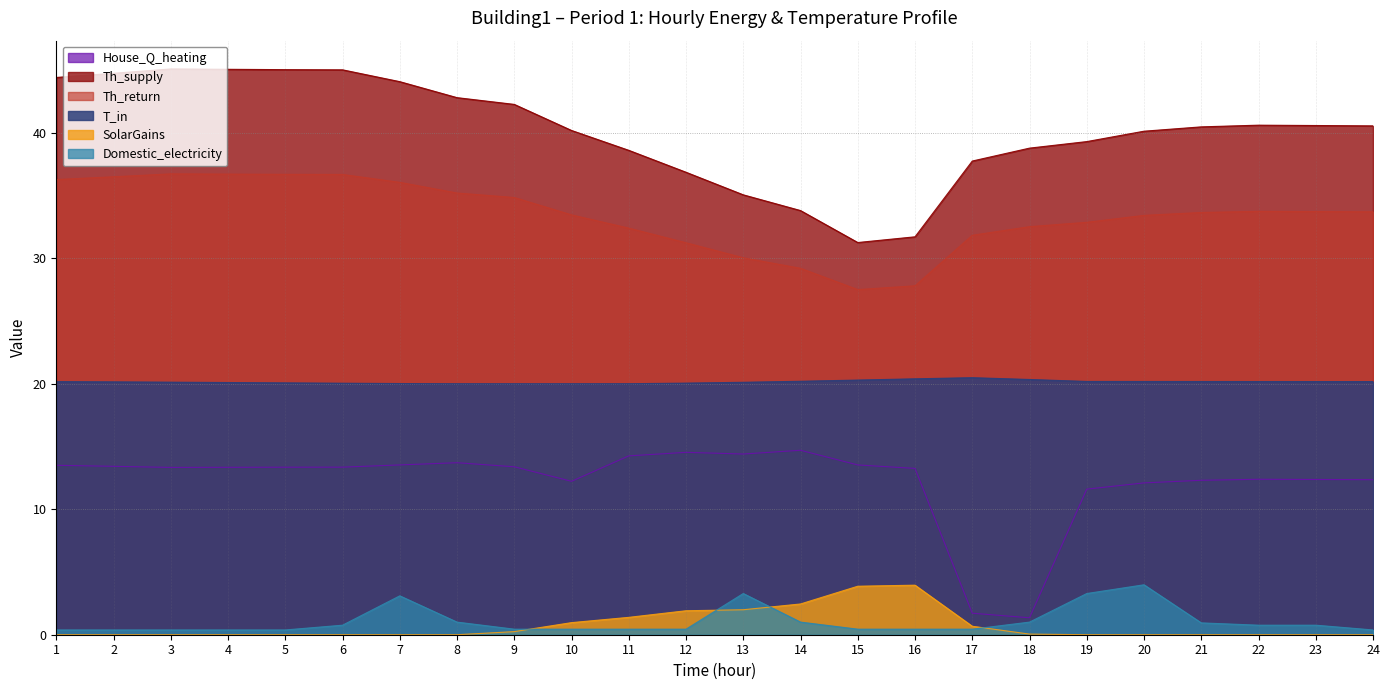

Count the number of categories in the chart.

24